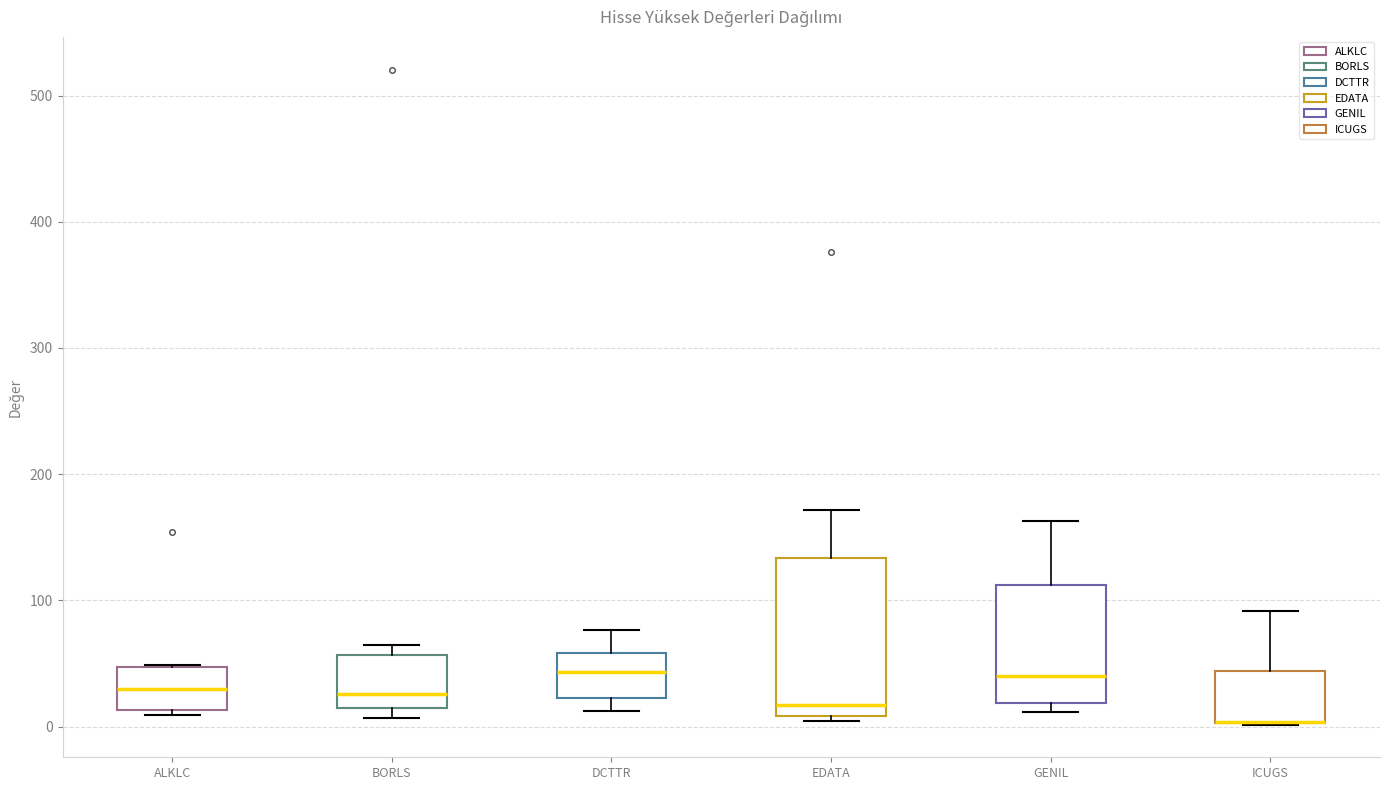

Reading left to right, read every box against the y-axis: the position of its median line, the range the box covers, and the ends of its whiskers. The values are not printed on the chart, so give them approximately, as read against the axis.

ALKLC: median 30, box 10 to 50, whiskers 10 (just below the box's lower edge) to 50
BORLS: median 30, box 10 to 60, whiskers 10 (just below the box's lower edge) to 60 (just above the box's upper edge)
DCTTR: median 40, box 20 to 60, whiskers 10 to 80
EDATA: median 20, box 10 to 130, whiskers 0 to 170
GENIL: median 40, box 20 to 110, whiskers 10 to 160
ICUGS: median 0 (drawn on the box's lower edge), box 0 to 40, whiskers 0 to 90